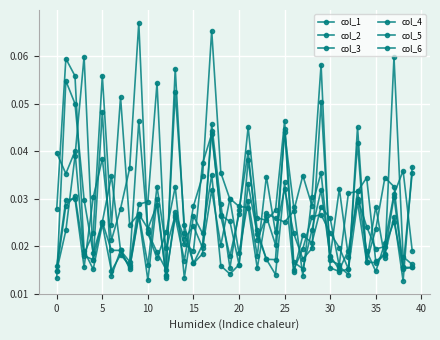

Is this an area chart (filled region under the line)?

No